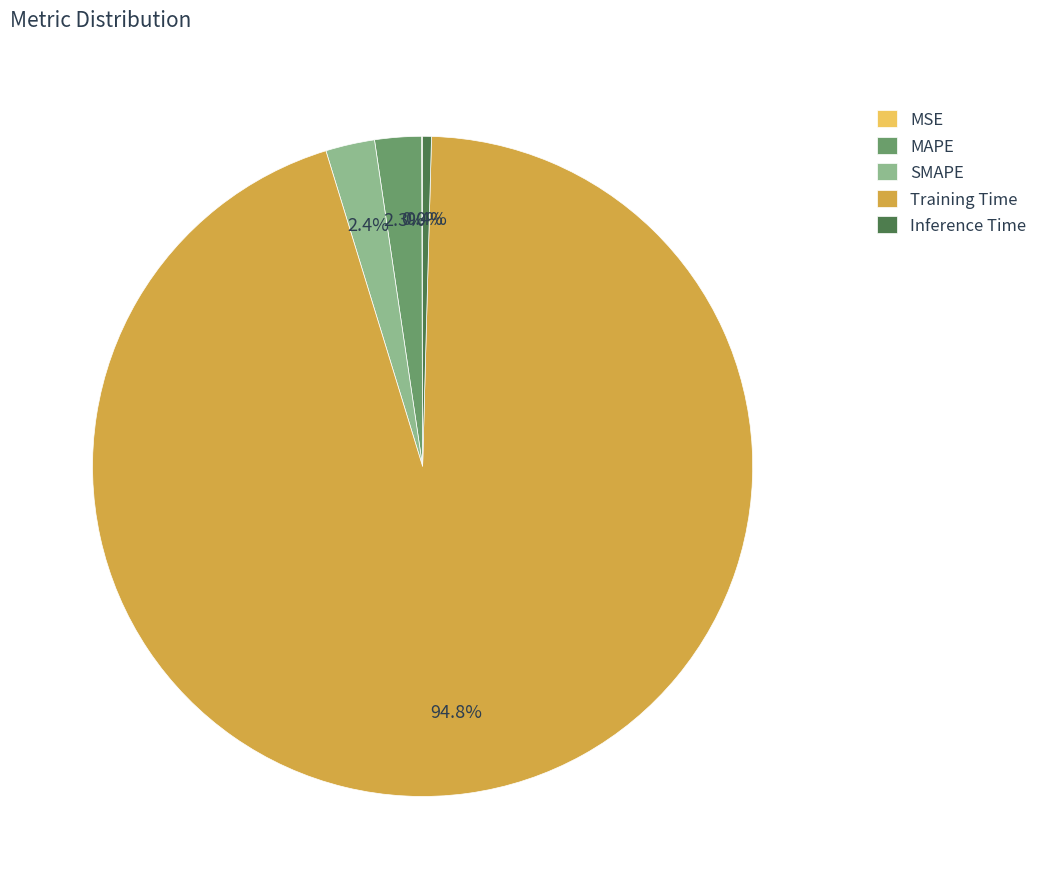

The Training Time slice represents 80% of the pie. True or false?

False